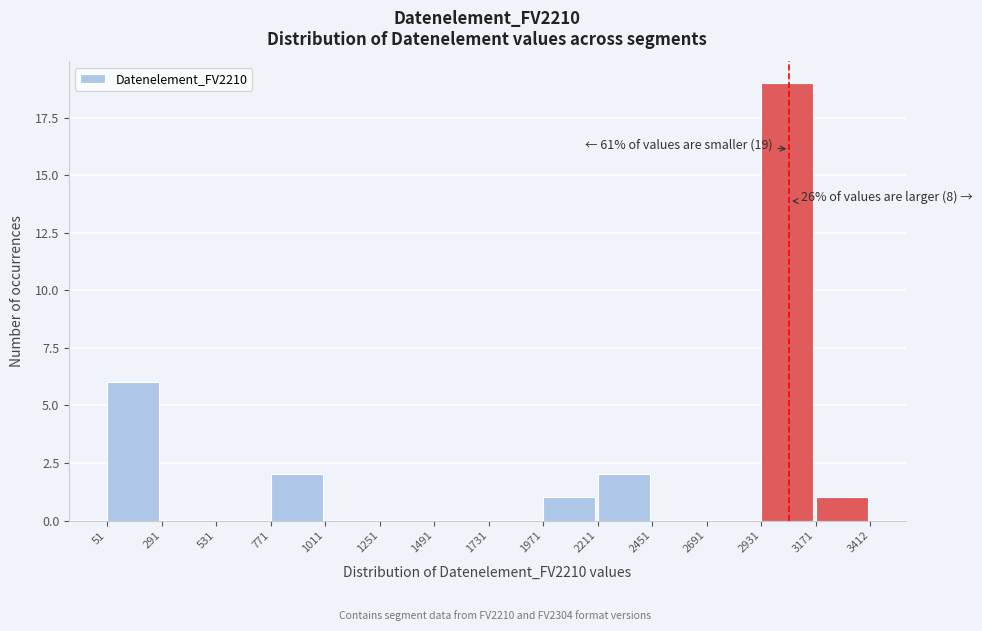

Which range on the x-axis has the tallest bar?

2931 to 3171